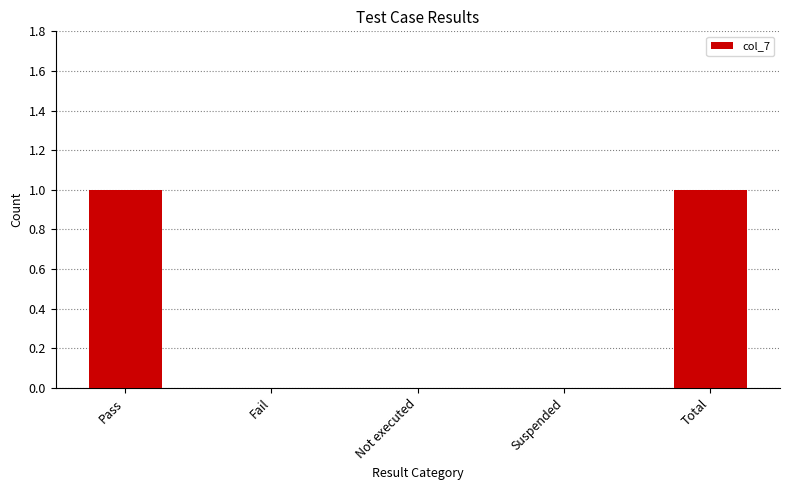

What is the sum of all values?

2